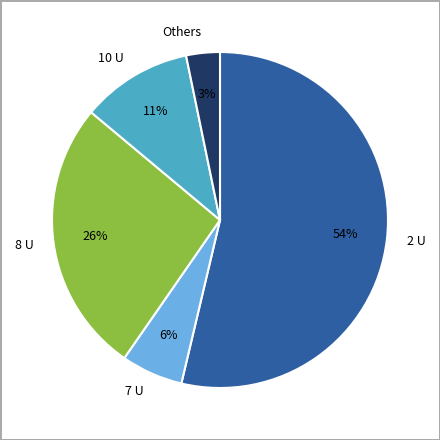

Combined, do 8 U and 10 U account for over 50%?

No